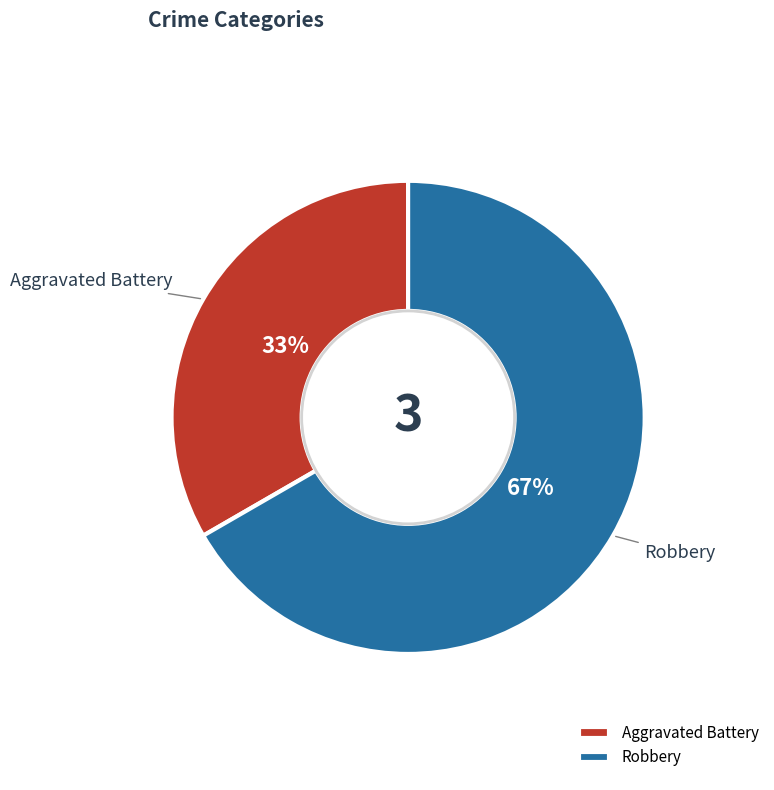

Approximately how many times larger is the value at Aggravated Battery compared to Robbery?

0.5